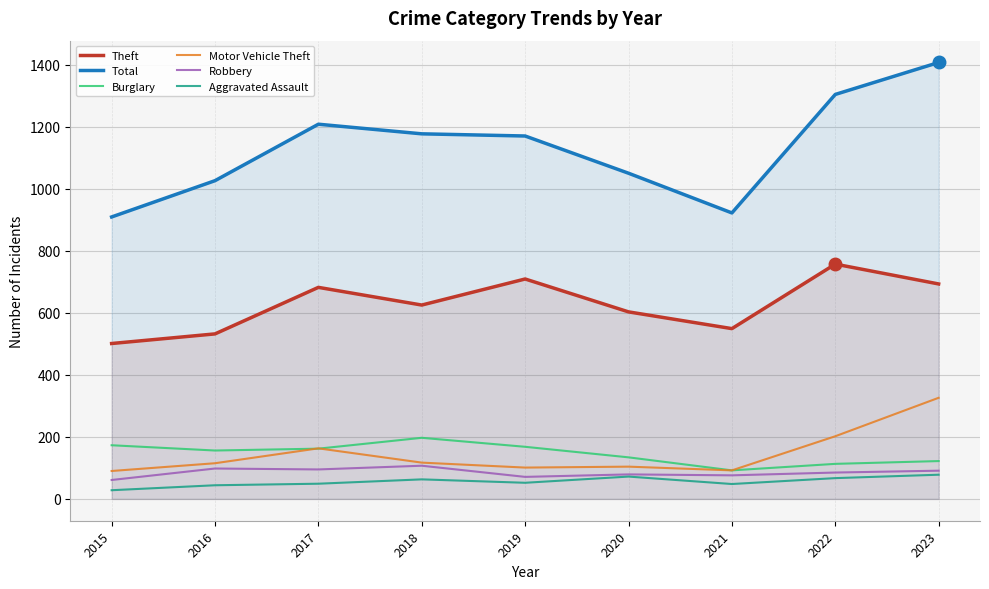

At which label does Robbery reach its minimum?

2015